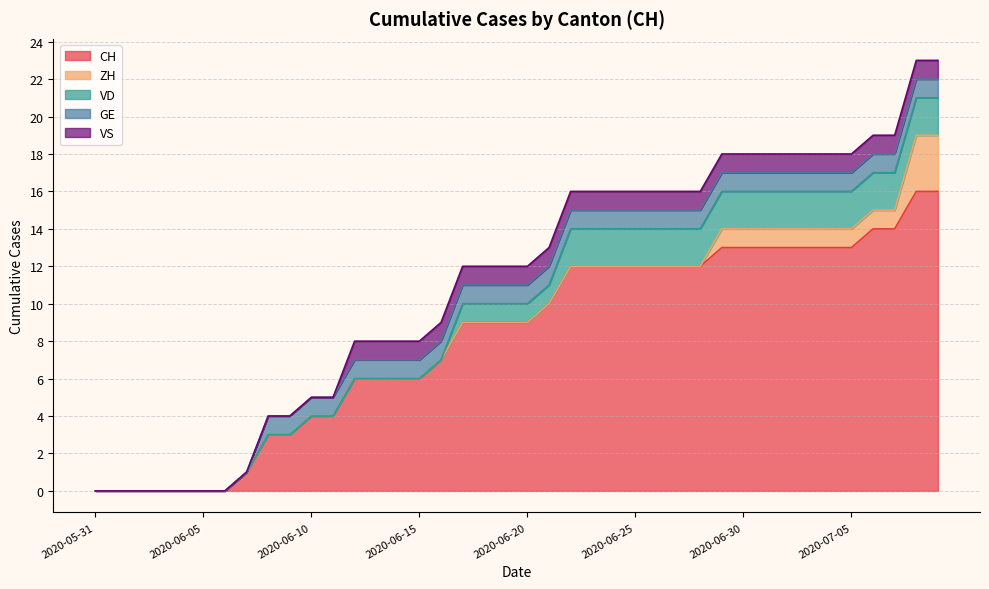

Is the value of GE at 2020-06-12 greater than the value of ZH at 2020-07-09?

No